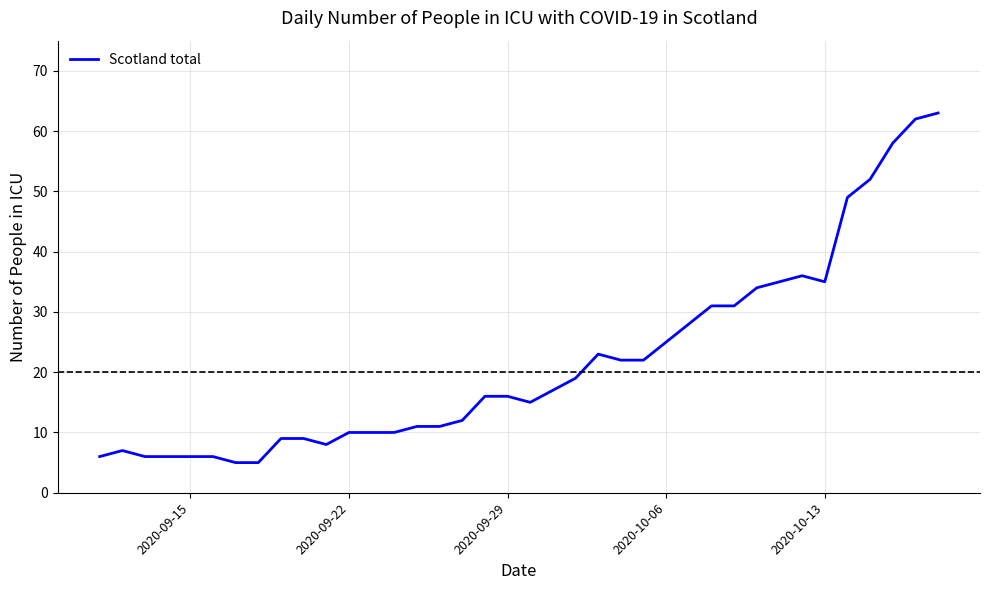

What is the difference between the maximum and minimum values?

58